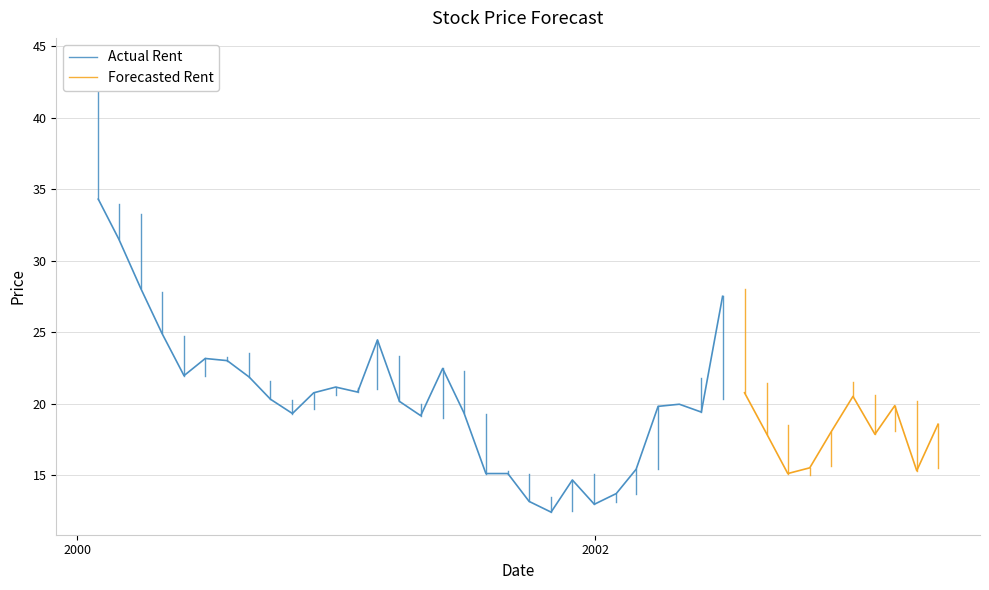

List the series in order of their peak value, highest first.

Actual Rent, Forecasted Rent